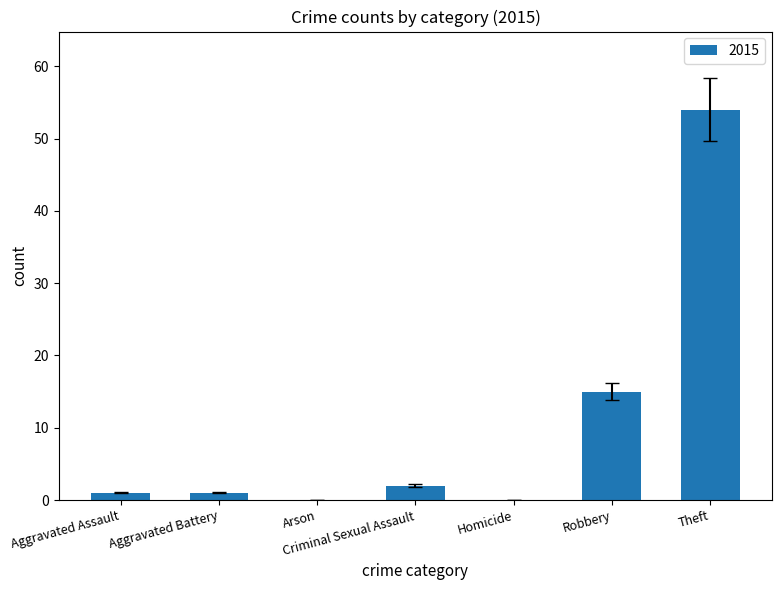

Which has a higher value, Homicide or Robbery?

Robbery